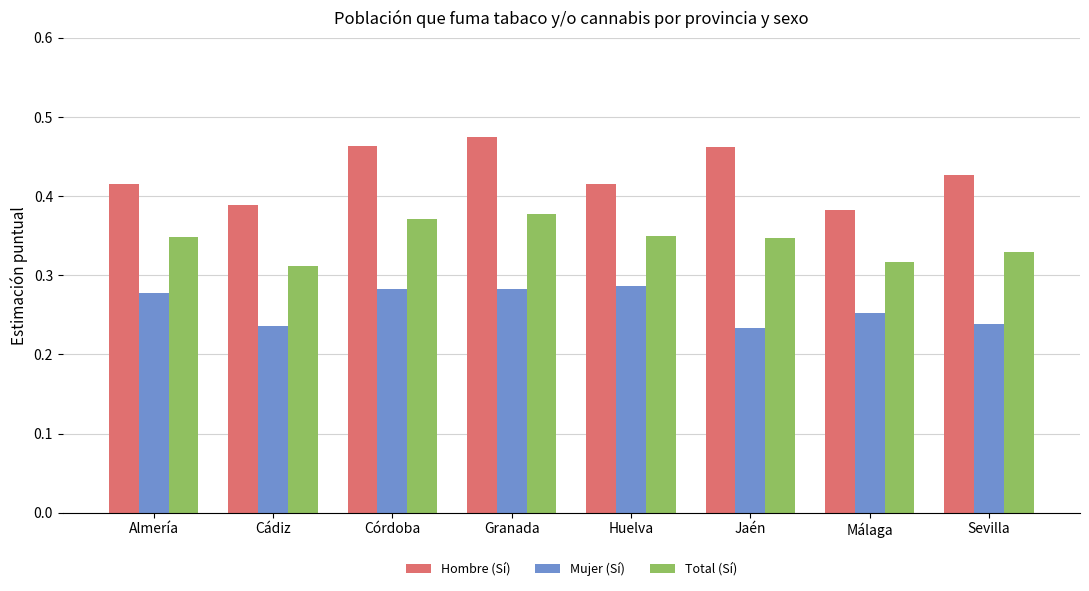

What is the label of the 8th bar from the left?

Sevilla